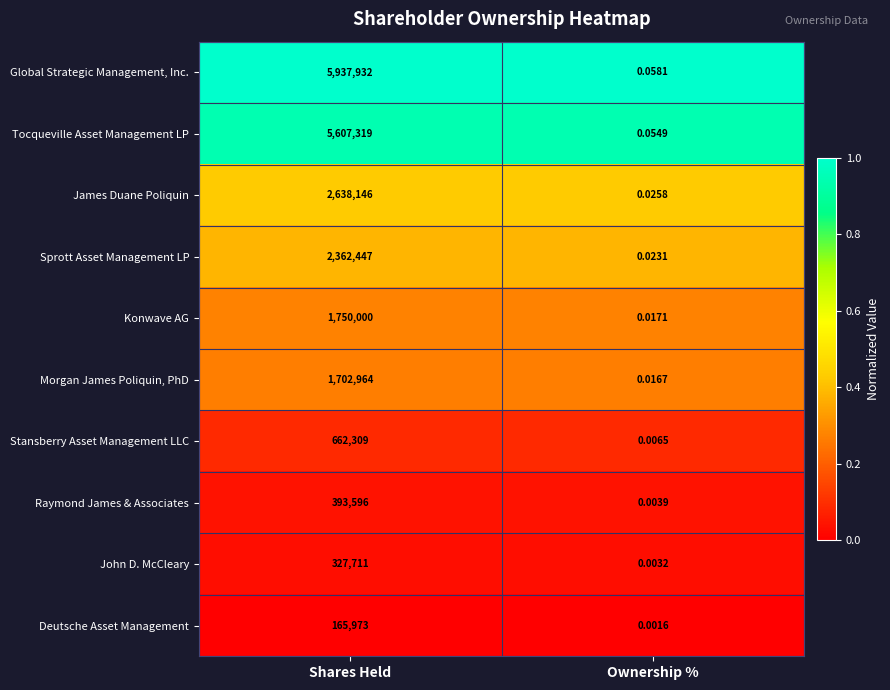

At Ownership %, list the series in order from largest to smallest.

Global Strategic Management, Inc., Tocqueville Asset Management LP, James Duane Poliquin, Sprott Asset Management LP, Konwave AG, Morgan James Poliquin, PhD, Stansberry Asset Management LLC, Raymond James & Associates, John D. McCleary, Deutsche Asset Management